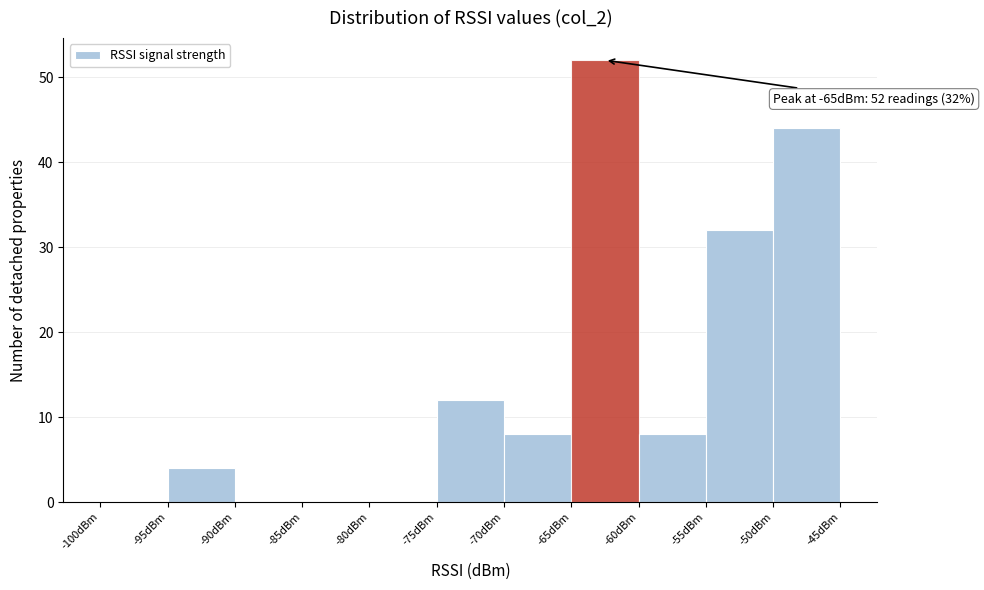

Over which range of the x-axis is the bar tallest?

-65 to -60